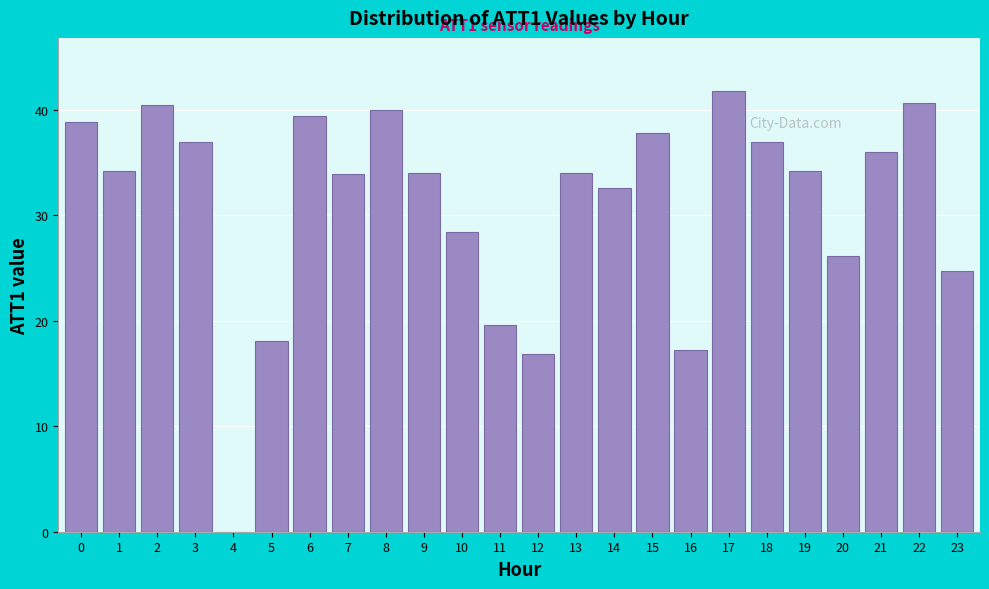

What is the sum of the values at 18 and 9?

70.9